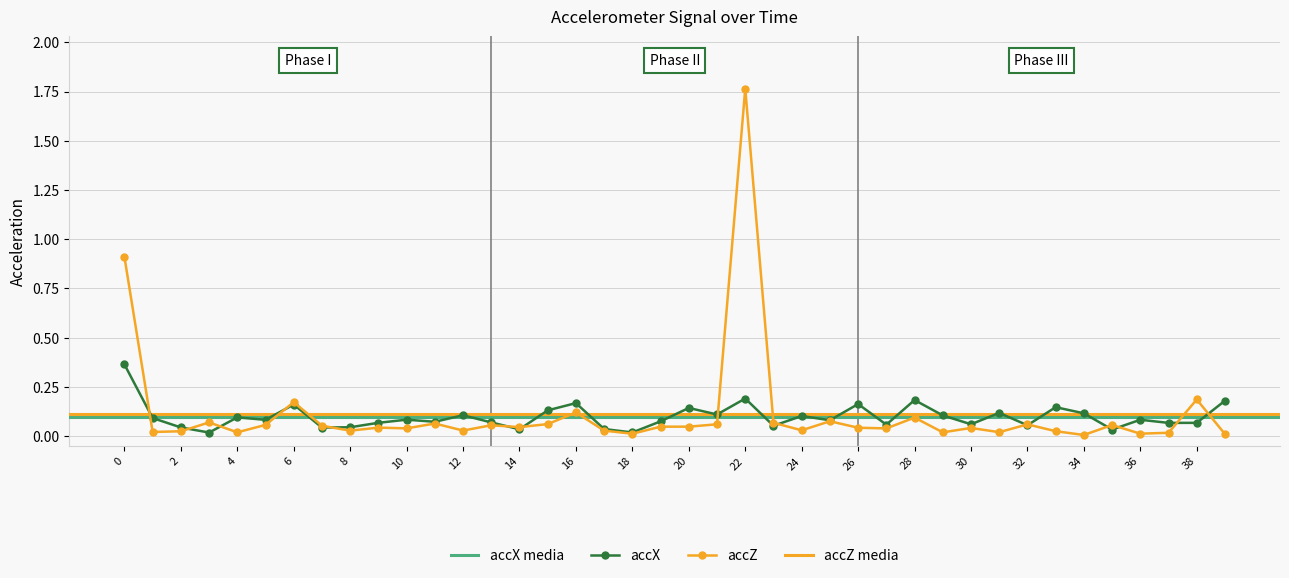

In accZ, how many points are lower than both neighbors (excluding endpoints)?

14